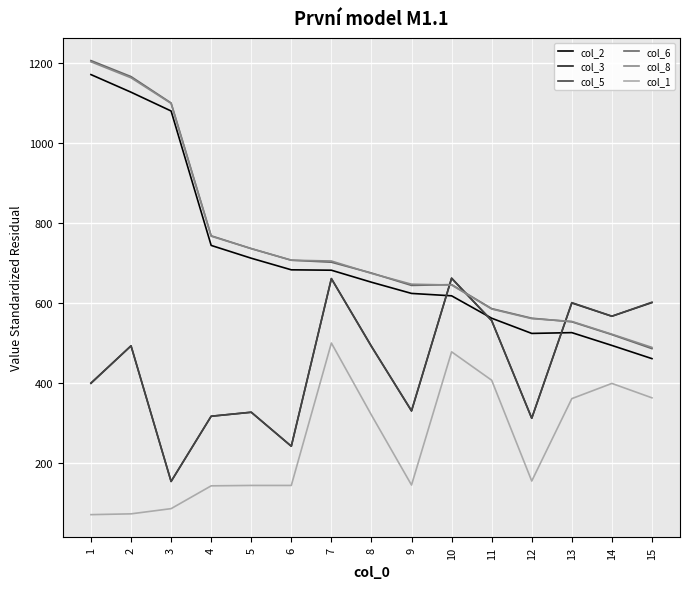

The value of col_1 at 5 is 145. True or false?

True